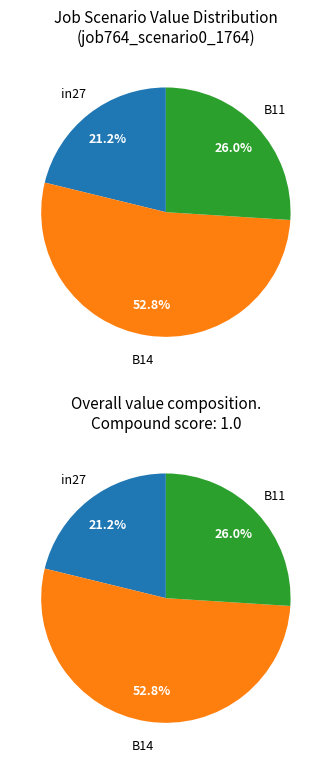

What percentage is NOT represented by B11?

74.0%